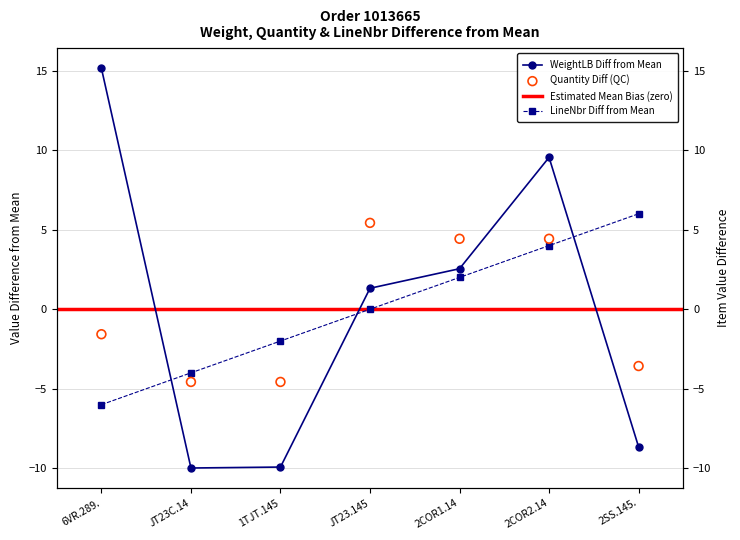

What is the total value across all series at 2COR1.14?

9.0